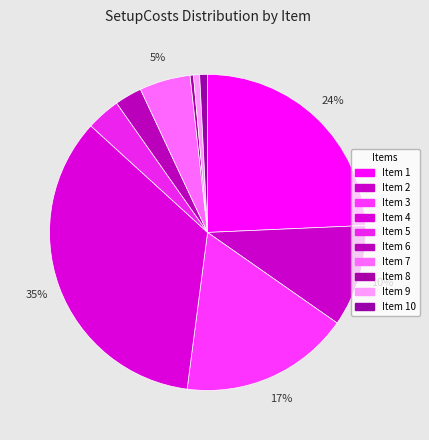

Rank the categories by value from highest to lowest.

4, 1, 3, 2, 7, 5, 6, 10, 9, 8